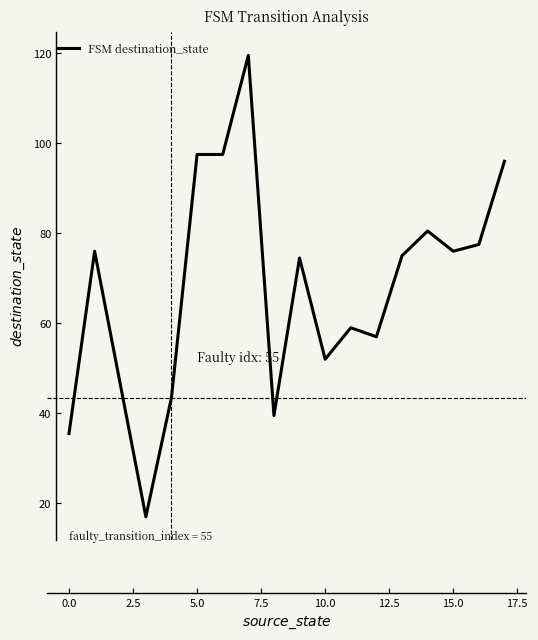

What is the difference between the maximum and minimum values?

102.5